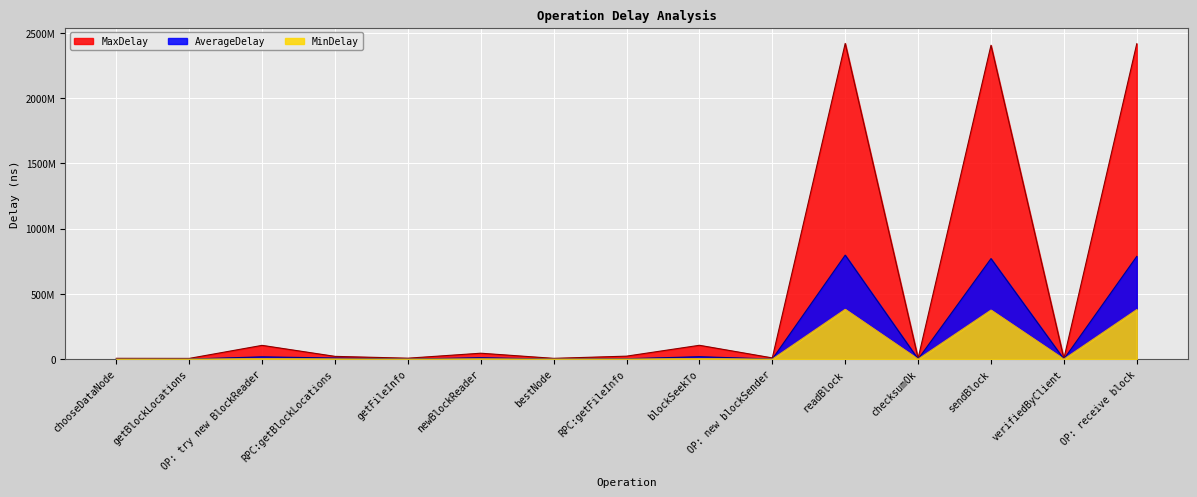

True or false: MaxDelay and AverageDelay cross at least once.

False